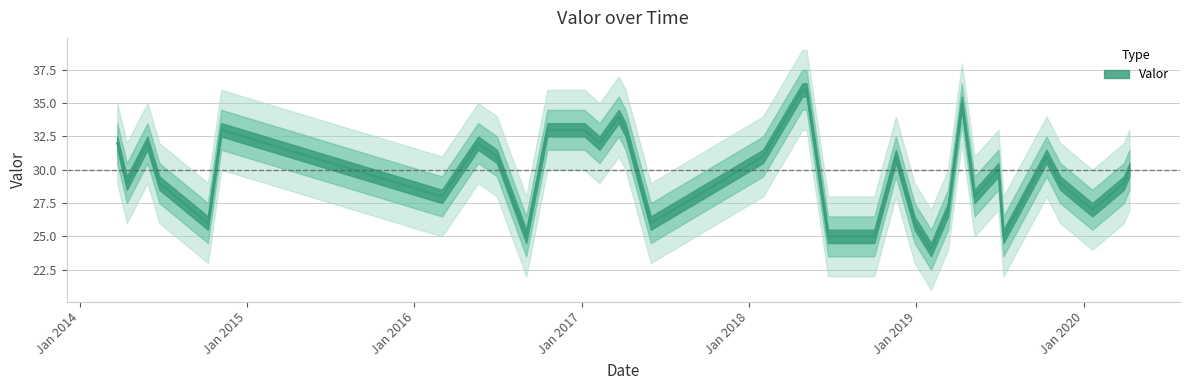

How many categories are shown in the chart?

36